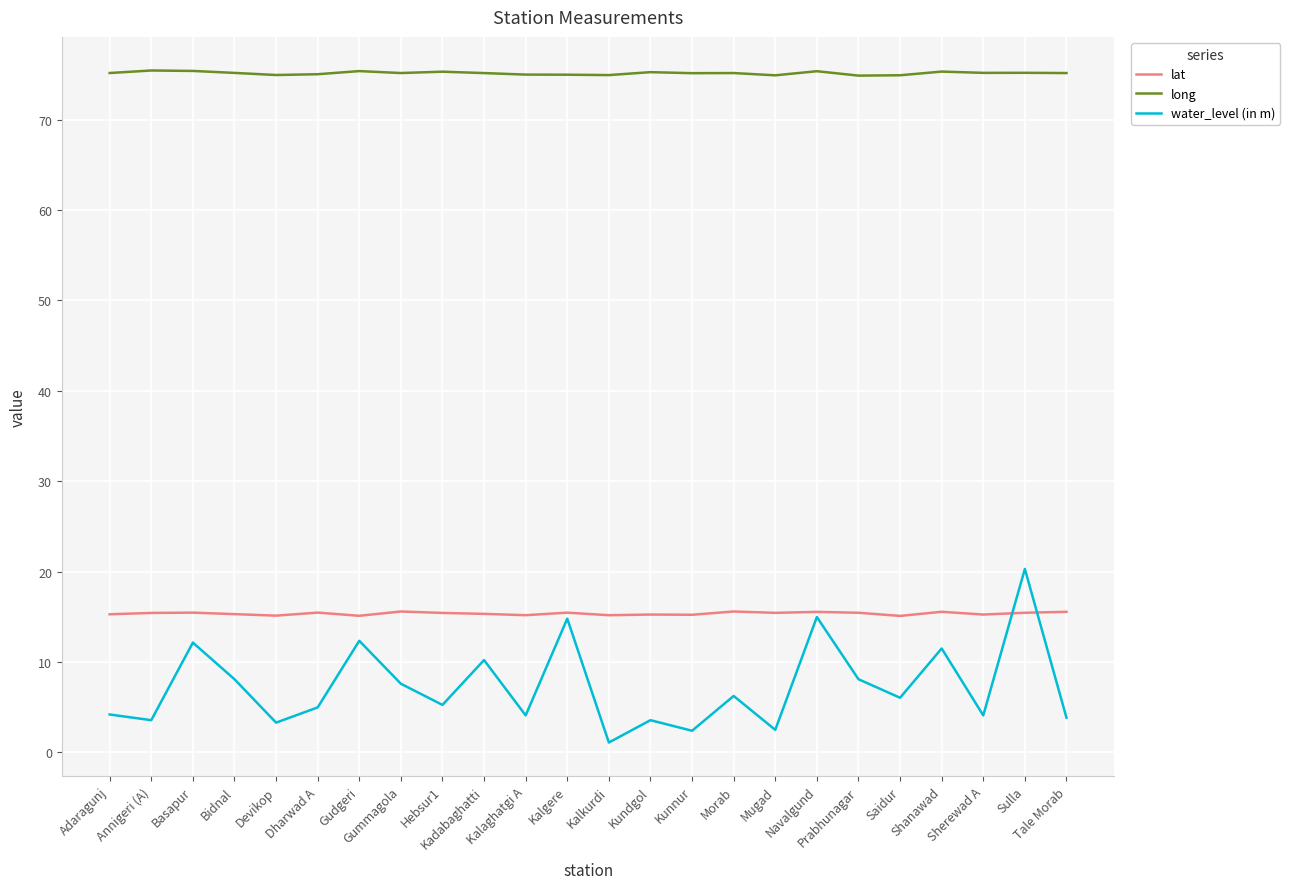

List the series in order of their peak value, lowest first.

lat, water_level (in m), long